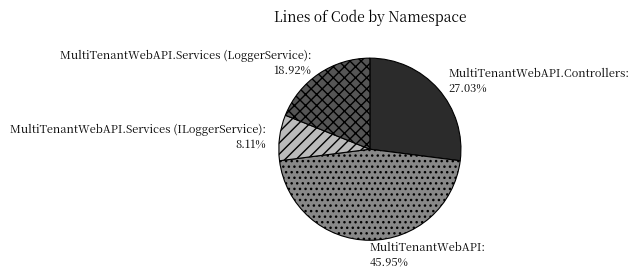

Combined, what portion of the pie is MultiTenantWebAPI.Controllers and MultiTenantWebAPI.Services (ILoggerService)?

35.1%